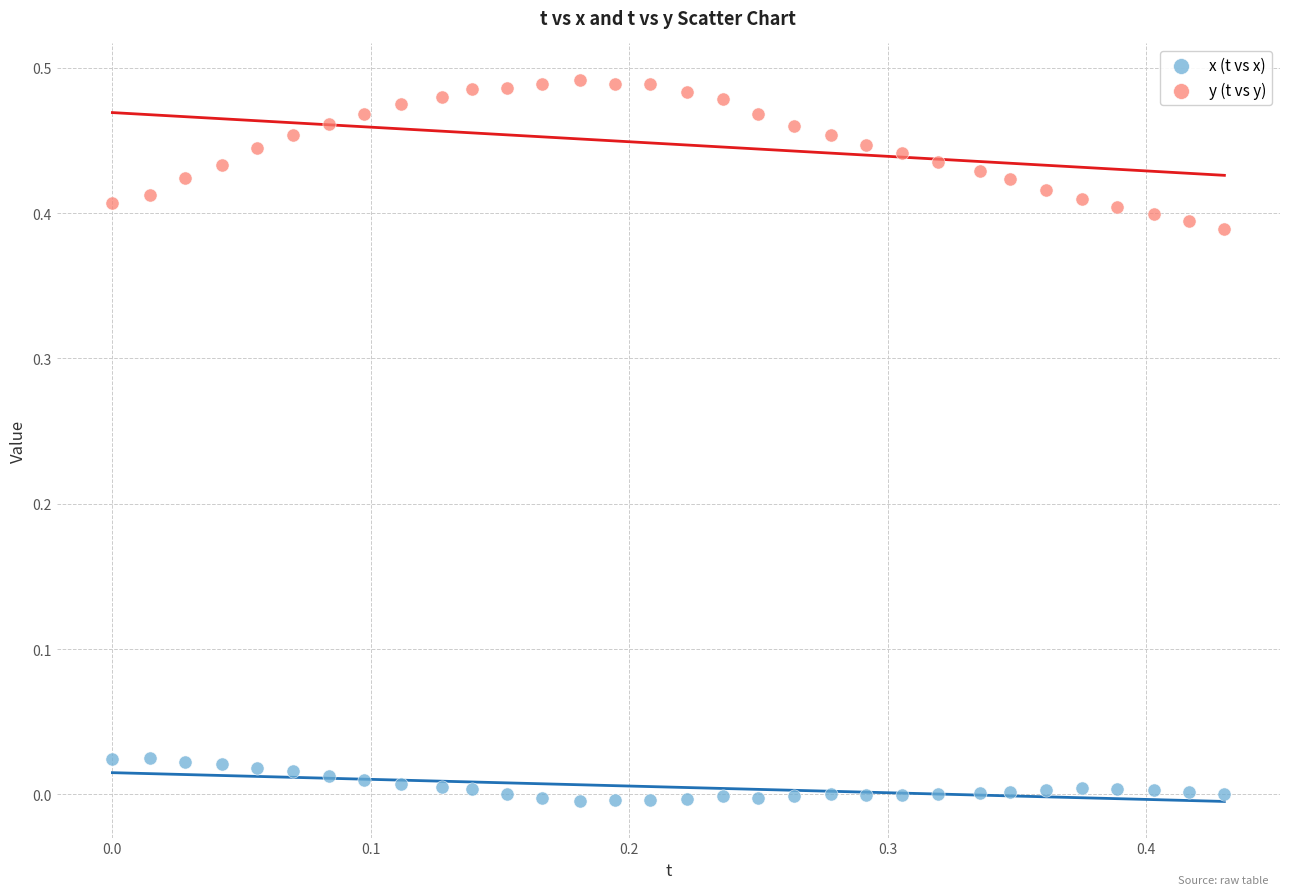

Which series reaches the maximum Y coordinate?

y (t vs y)